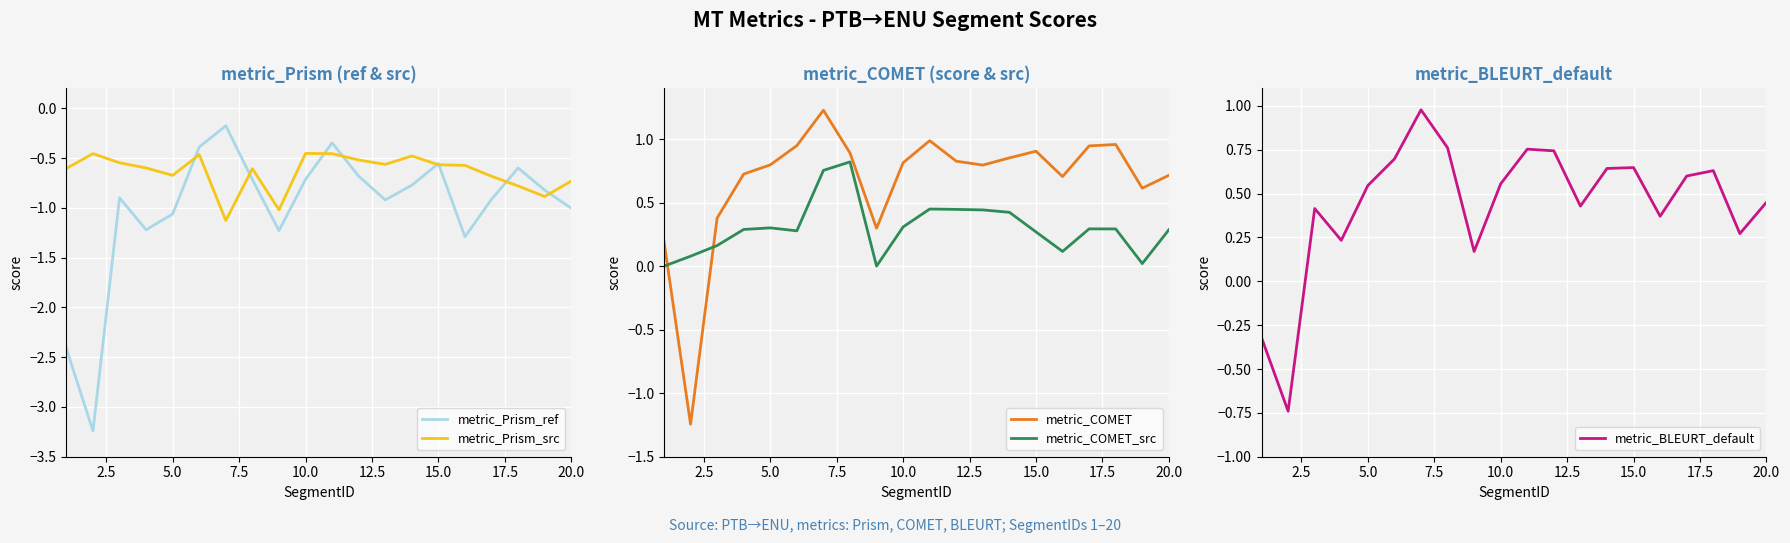

Reading left to right, what are all the values shown in this chart?

metric_Prism_ref: -2.4	-3.2	-0.9	-1.2	-1.1	-0.4	-0.2	-0.7	-1.2	-0.7	-0.3	-0.7	-0.9	-0.8	-0.6	-1.3	-0.9	-0.6	-0.8	-1.0
metric_Prism_src: -0.6	-0.5	-0.5	-0.6	-0.7	-0.5	-1.1	-0.6	-1.0	-0.5	-0.5	-0.5	-0.6	-0.5	-0.6	-0.6	-0.7	-0.8	-0.9	-0.7
metric_COMET: 0.2	-1.2	0.4	0.7	0.8	0.9	1.2	0.9	0.3	0.8	1.0	0.8	0.8	0.9	0.9	0.7	0.9	1.0	0.6	0.7
metric_COMET_src: 0.0	0.1	0.2	0.3	0.3	0.3	0.8	0.8	0.0	0.3	0.5	0.4	0.4	0.4	0.3	0.1	0.3	0.3	0.0	0.3
metric_BLEURT_default: -0.3	-0.7	0.4	0.2	0.5	0.7	1.0	0.8	0.2	0.6	0.8	0.7	0.4	0.6	0.6	0.4	0.6	0.6	0.3	0.5